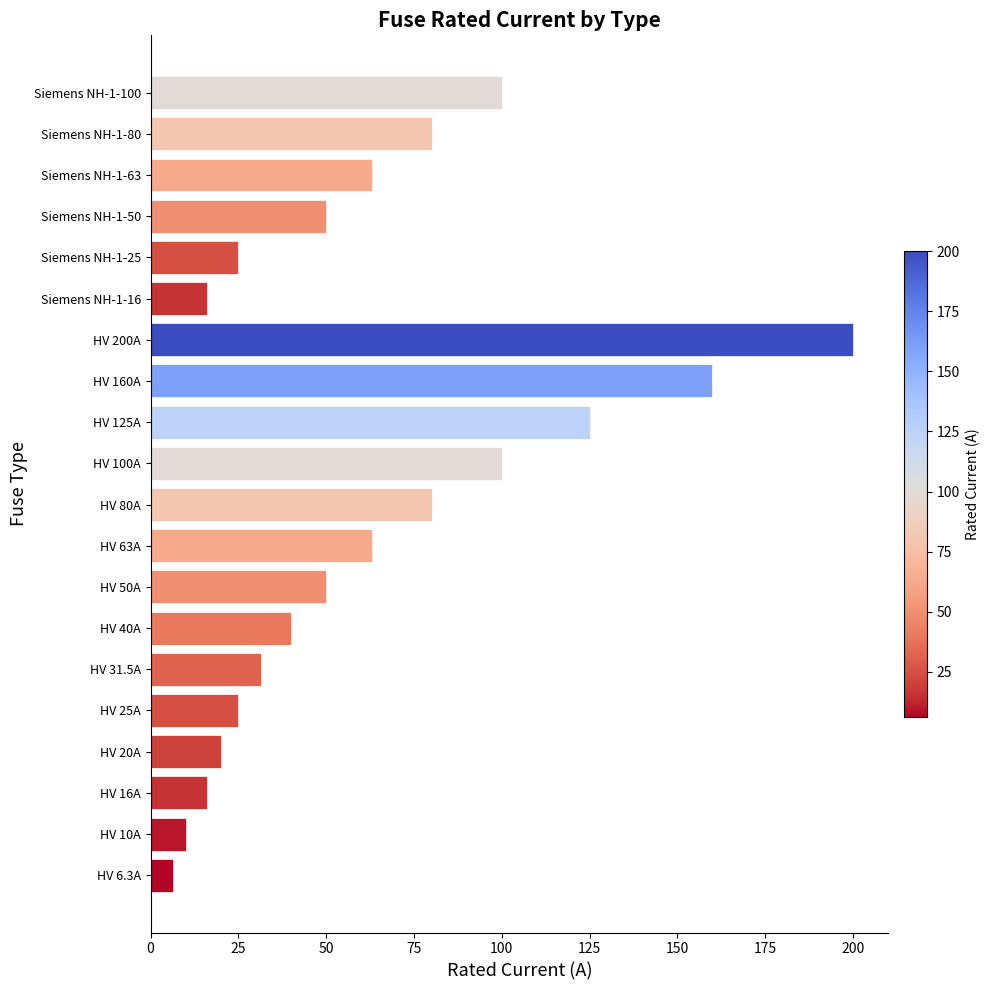

What is the smallest value displayed?

6.3